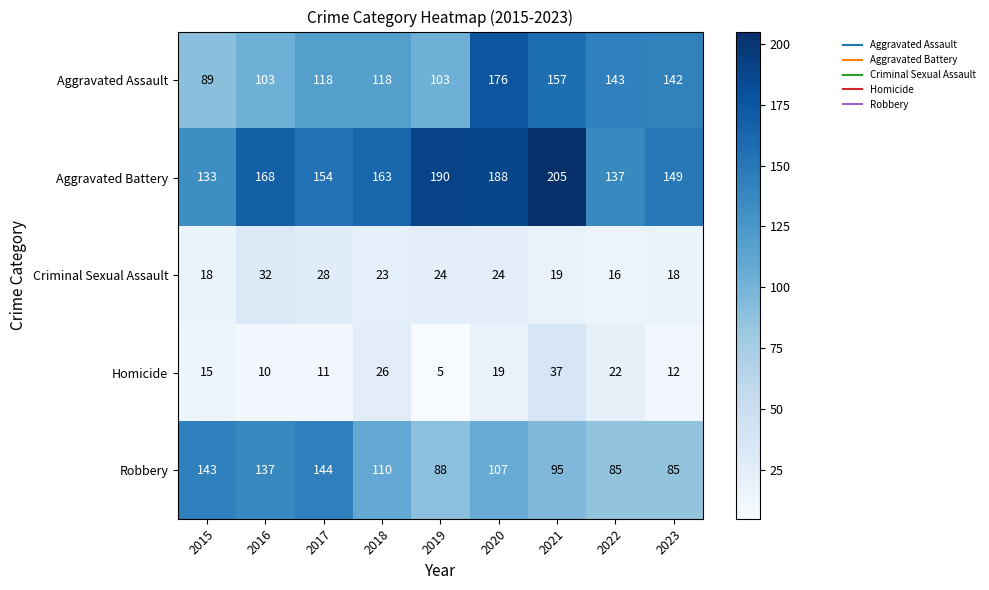

Which category has the lowest value across all series?

2019